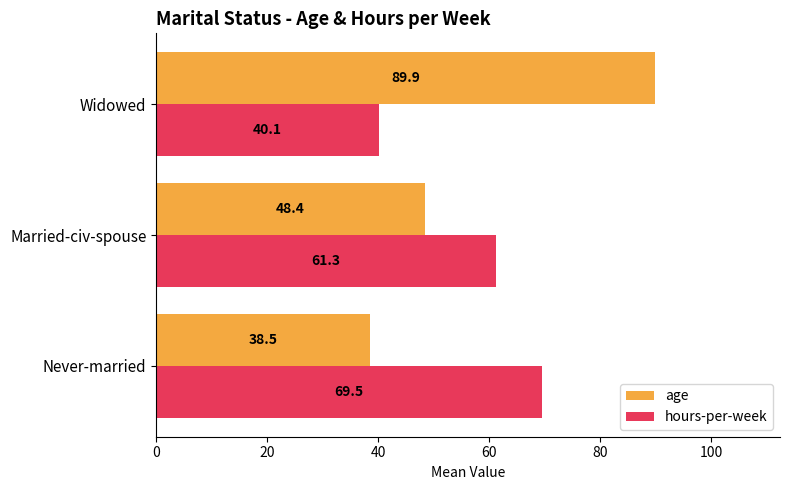

What is the difference between the maximum and second lowest values in the age series?

41.5